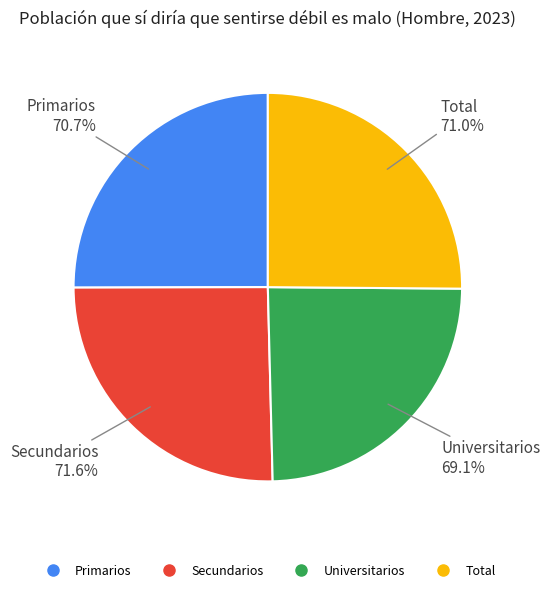

Does Primarios represent more than half of the total?

No